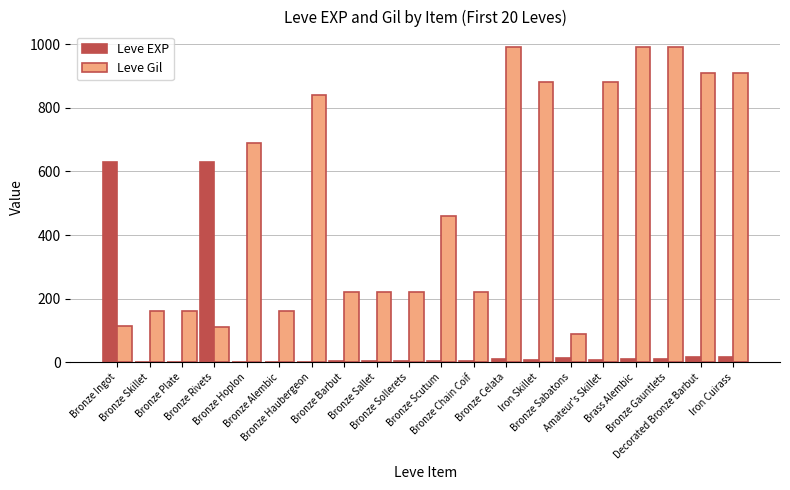

What is the maximum value for Leve EXP?

630